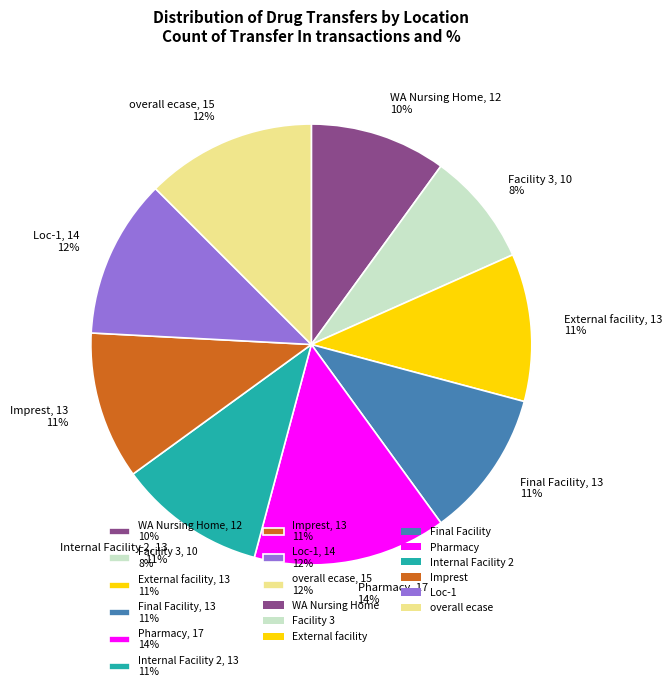

To the nearest percent, what percentage of the pie is External facility, 13 11%?

11%